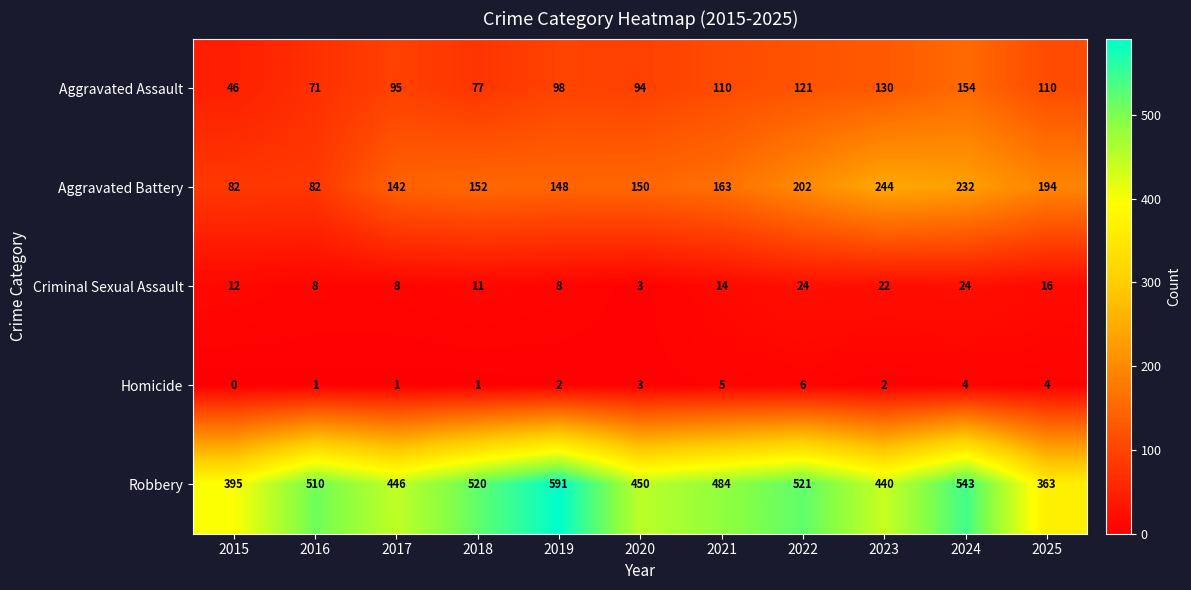

List the series in order of their peak value, lowest first.

Homicide, Criminal Sexual Assault, Aggravated Assault, Aggravated Battery, Robbery